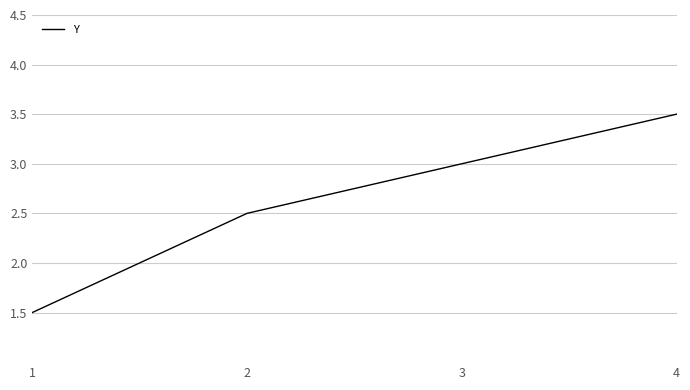

Reading right to left, transcribe all the data shown in this chart.

4=3.5	3=3.0	2=2.5	1=1.5